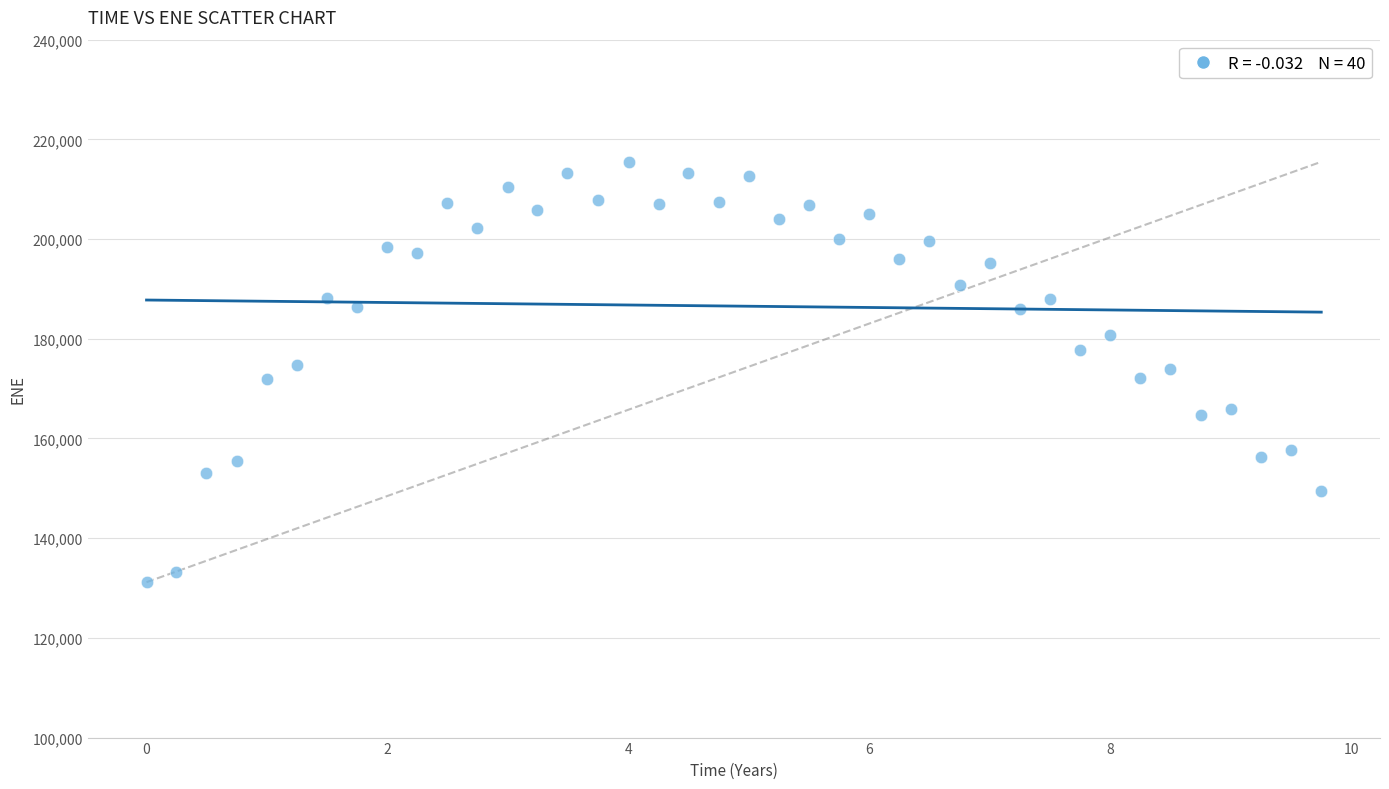

What is the range of Y values (max minus min)?

84327